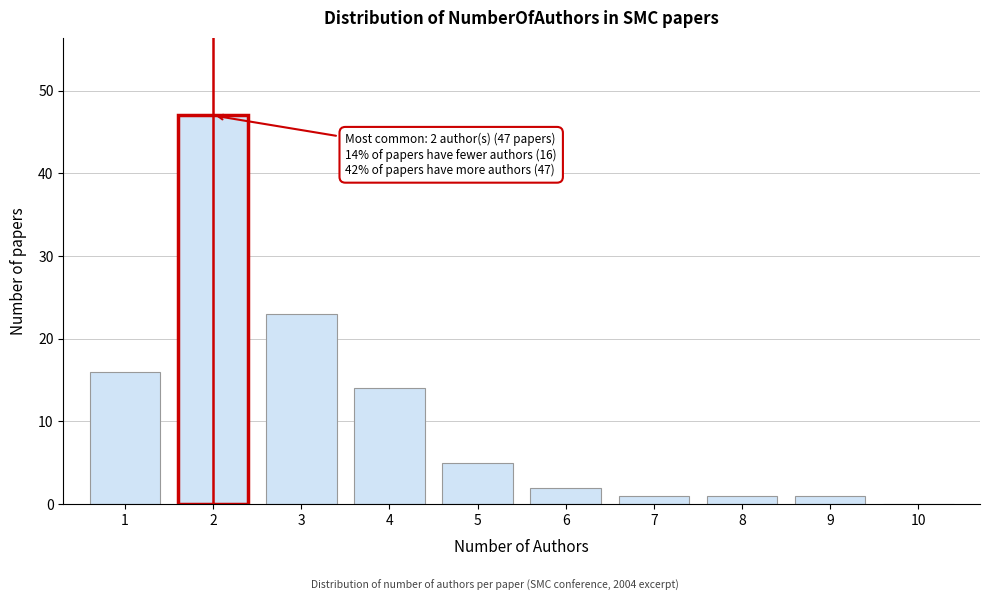

Reading left to right, extract all data points from this chart.

1=16	2=47	3=23	4=14	5=5	6=2	7=1	8=1	9=1	10=0